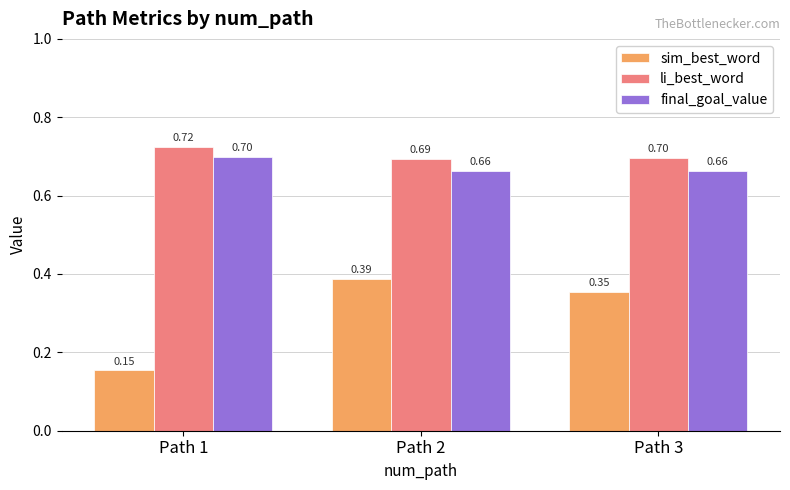

List the labels in order of li_best_word value, largest first.

Path 1, Path 3, Path 2